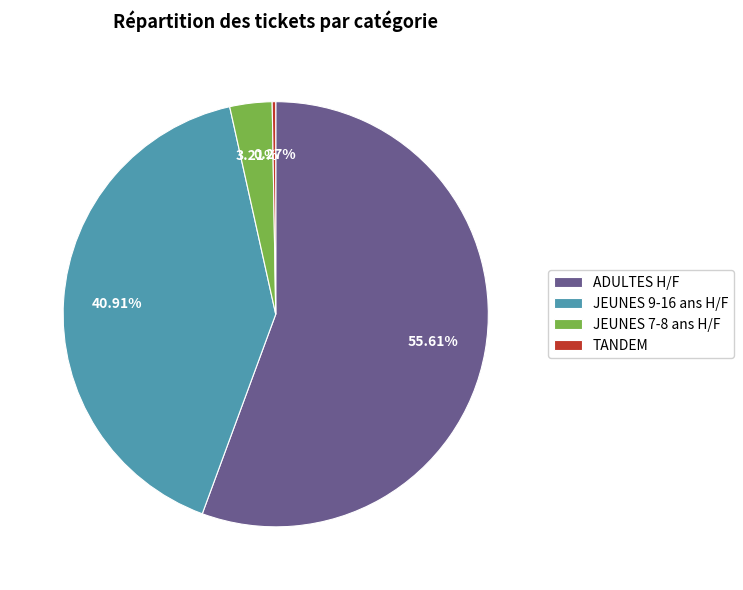

To the nearest percent, what is the difference between the largest and smallest slice percentages?

55%